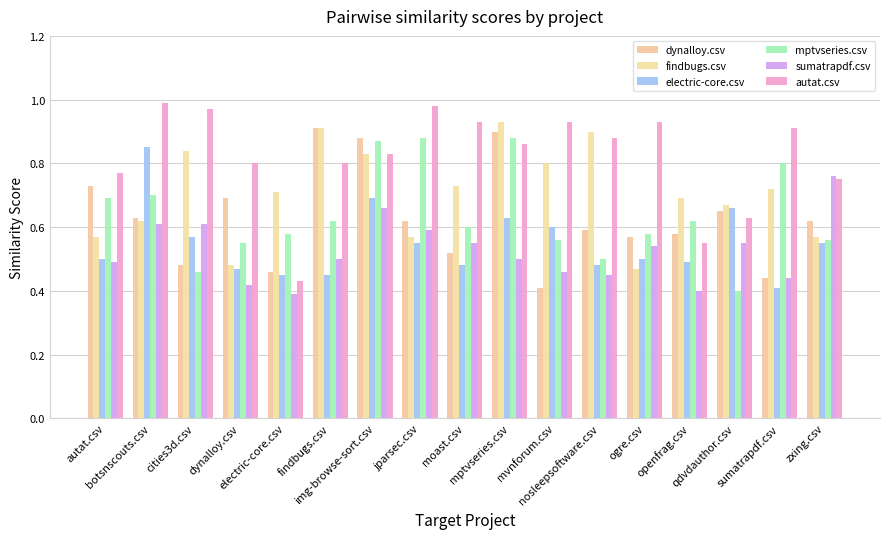

Which has a higher value, moast.csv or jparsec.csv?

jparsec.csv